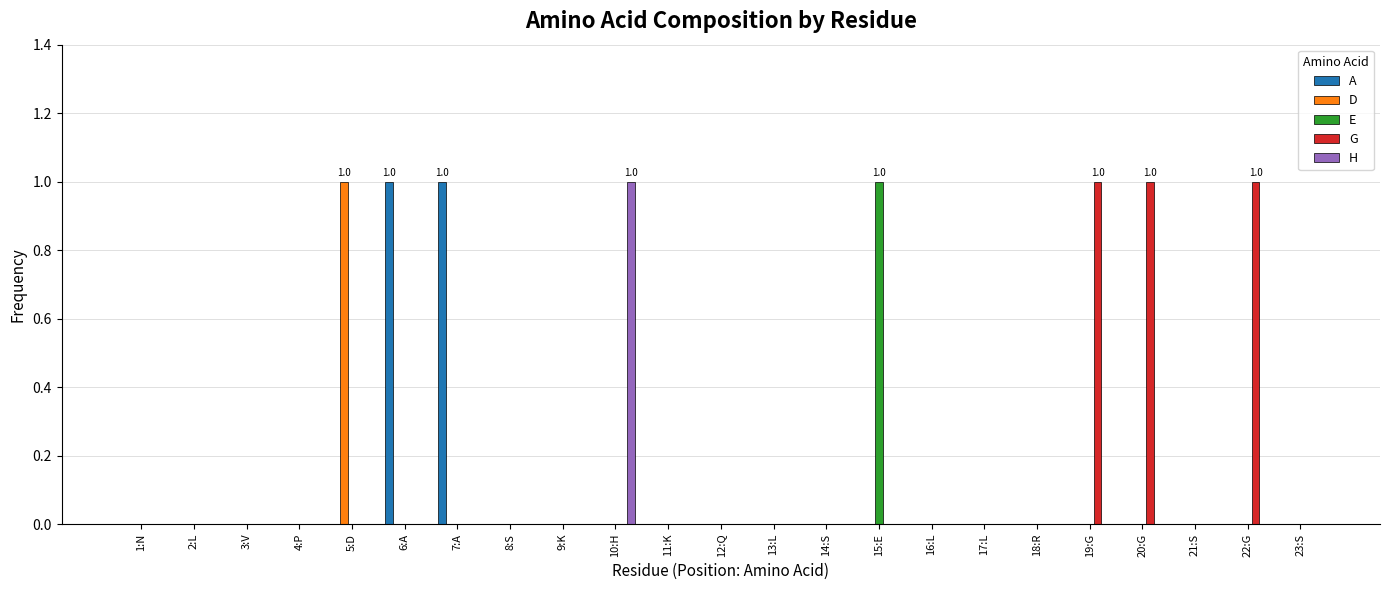

Is the value of E at 12:Q greater than the value of A at 6:A?

No